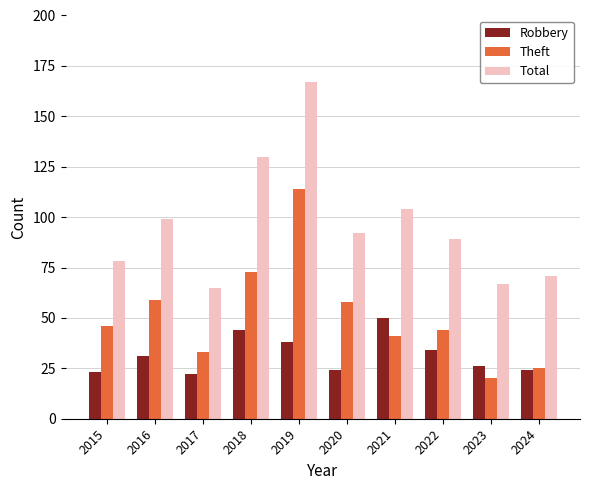

Which series has the largest range (max minus min)?

Total